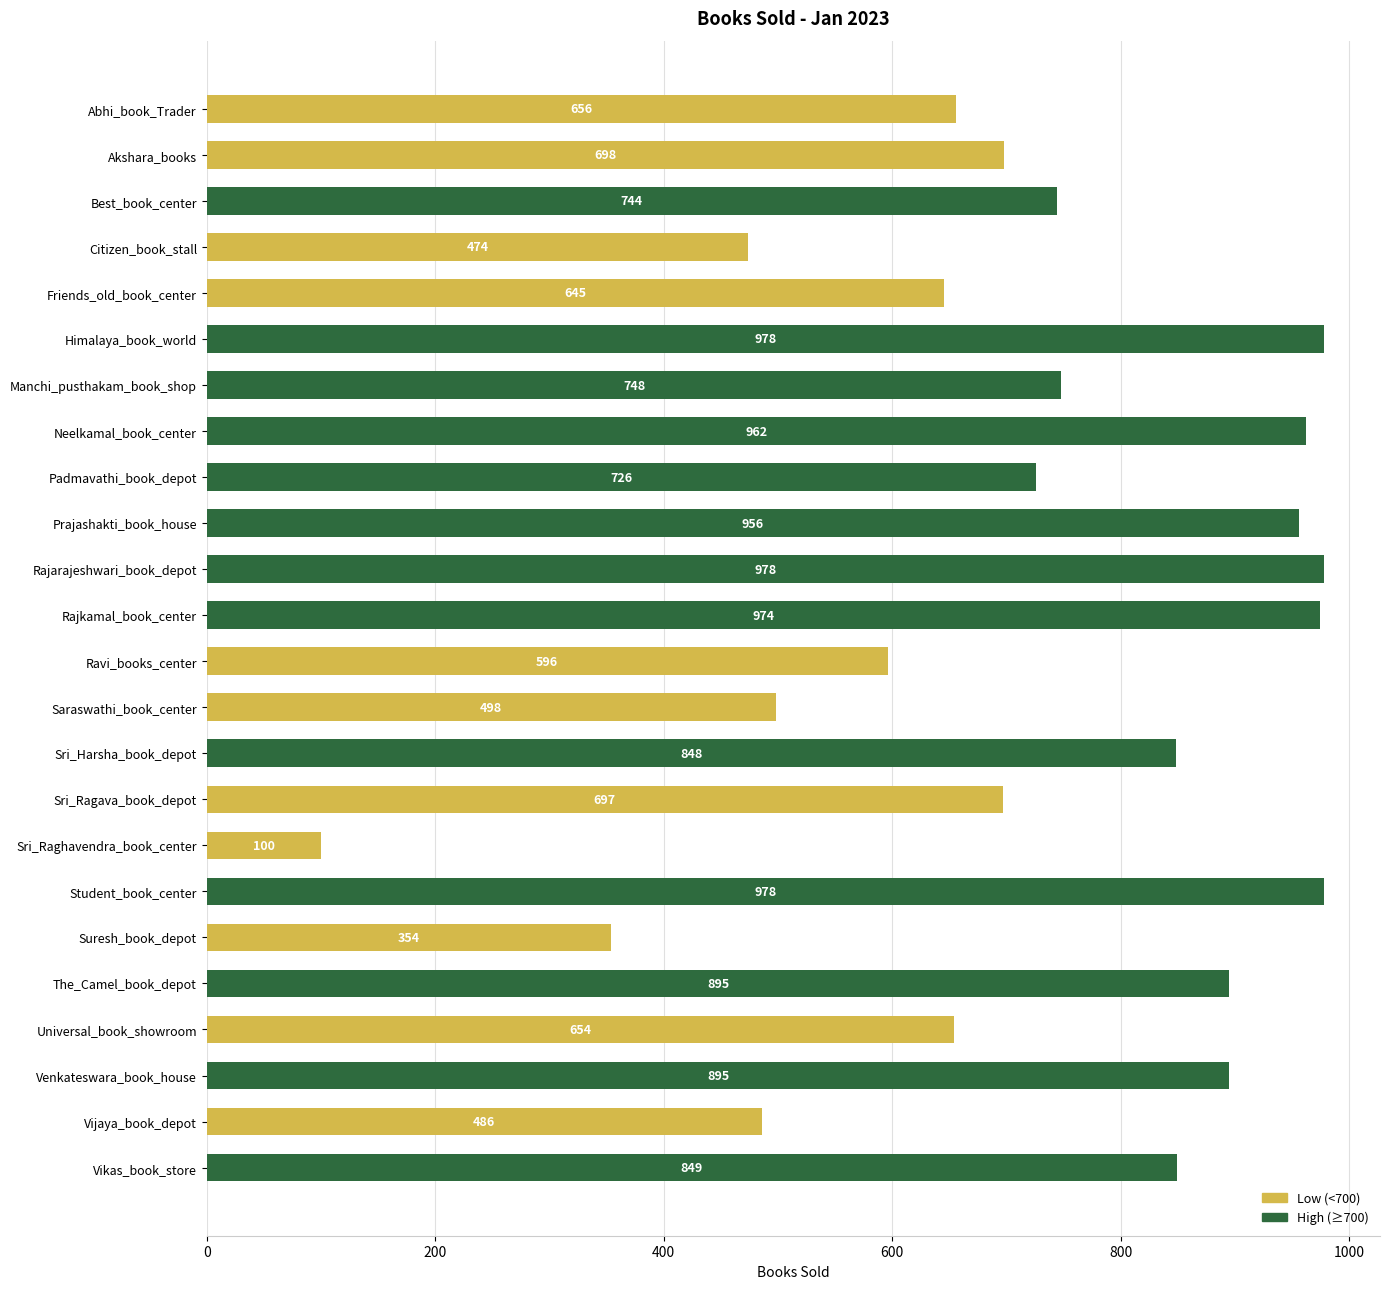

What is the label of the 24th bar from the top?

Vikas_book_store